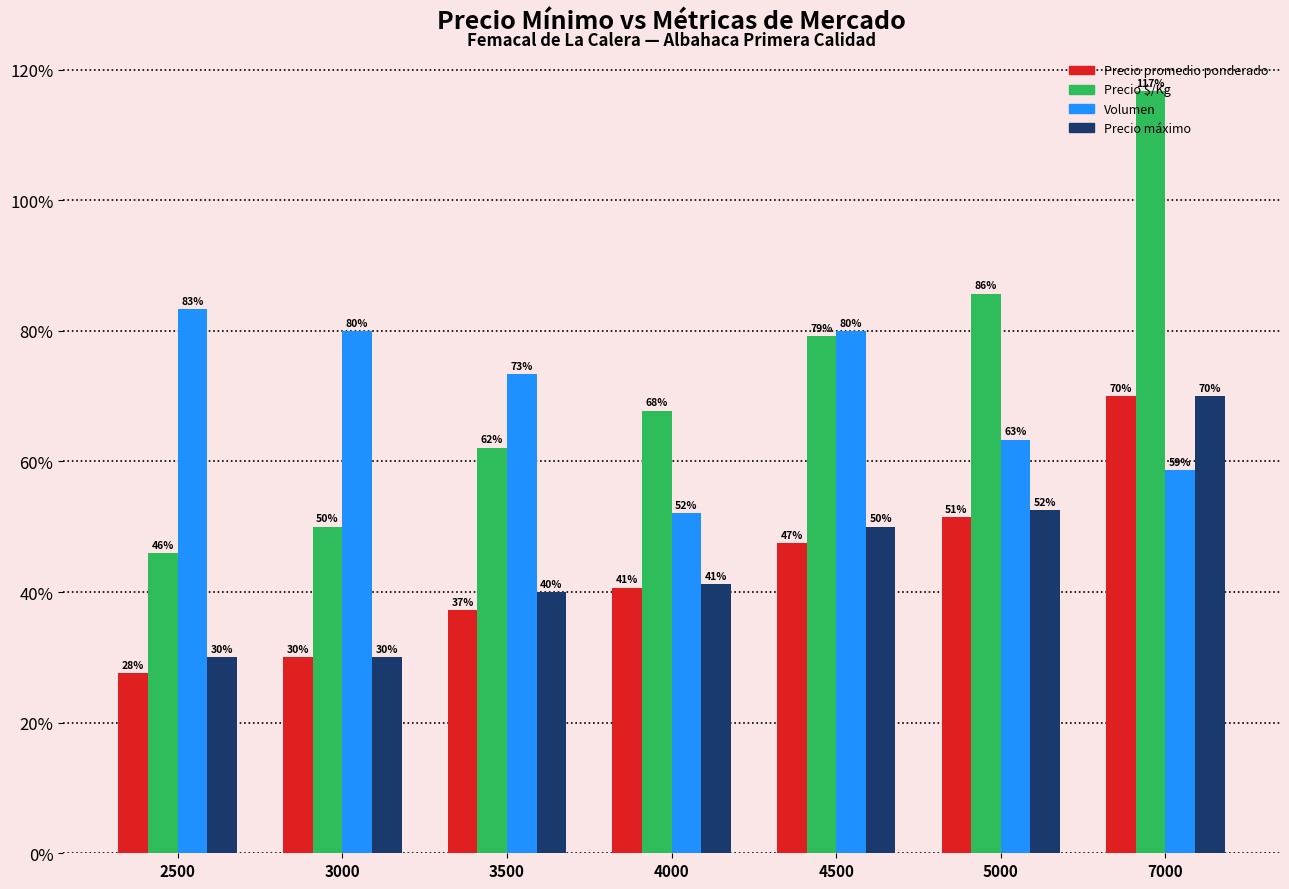

Which series has the largest range (max minus min)?

Precio $/Kg